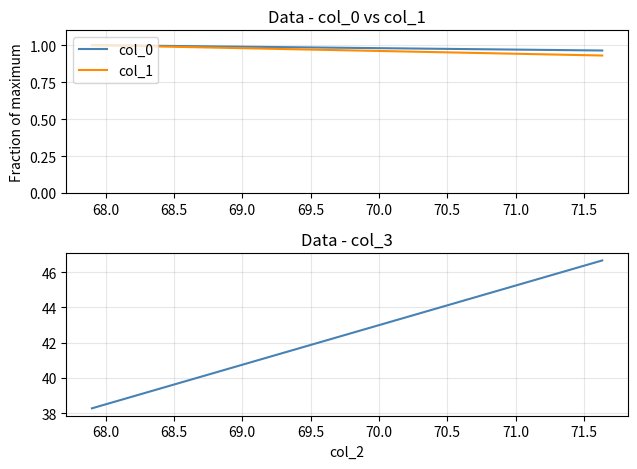

How many values in the col_1 series are below 1?

1